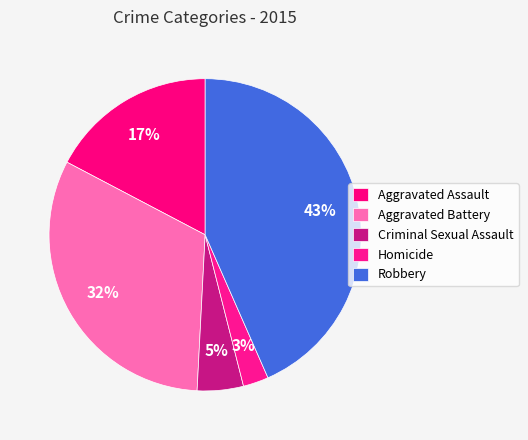

Is Robbery the majority of the pie?

No